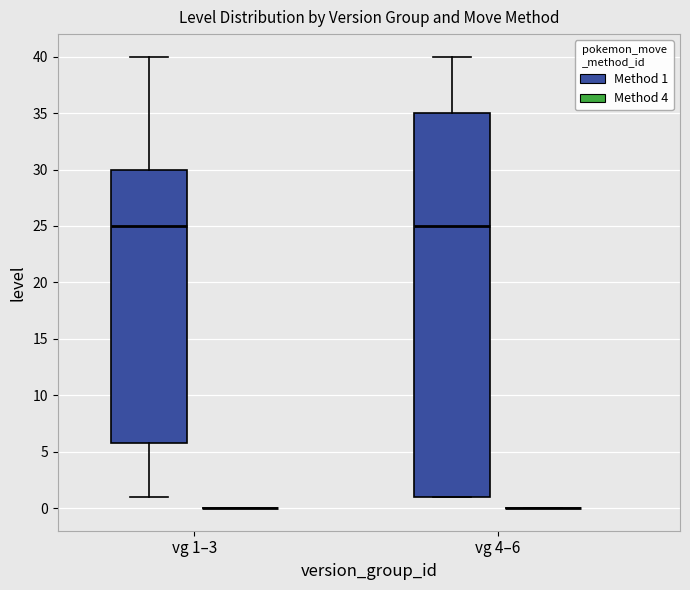

Reading left to right, read every box against the y-axis: the position of its median line, the range the box covers, and the ends of its whiskers. The values are not printed on the chart, so give them approximately, as read against the axis.

vg 1–3 (Method 1): median 25, box 6 to 30, whiskers 1 to 40
vg 1–3 (Method 4): box collapsed to a line at 0, whiskers 0 to 0
vg 4–6 (Method 1): median 25, box 1 to 35, whiskers 1 to 40
vg 4–6 (Method 4): box collapsed to a line at 0, whiskers 0 to 0